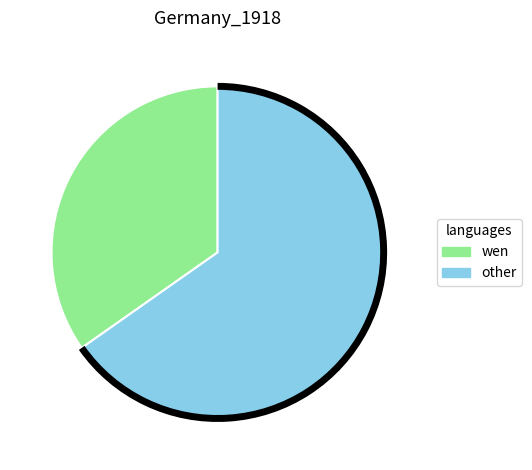

How many segments does this pie chart have?

2